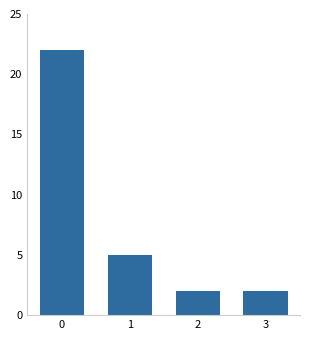

What is the difference between the maximum and minimum values?

20